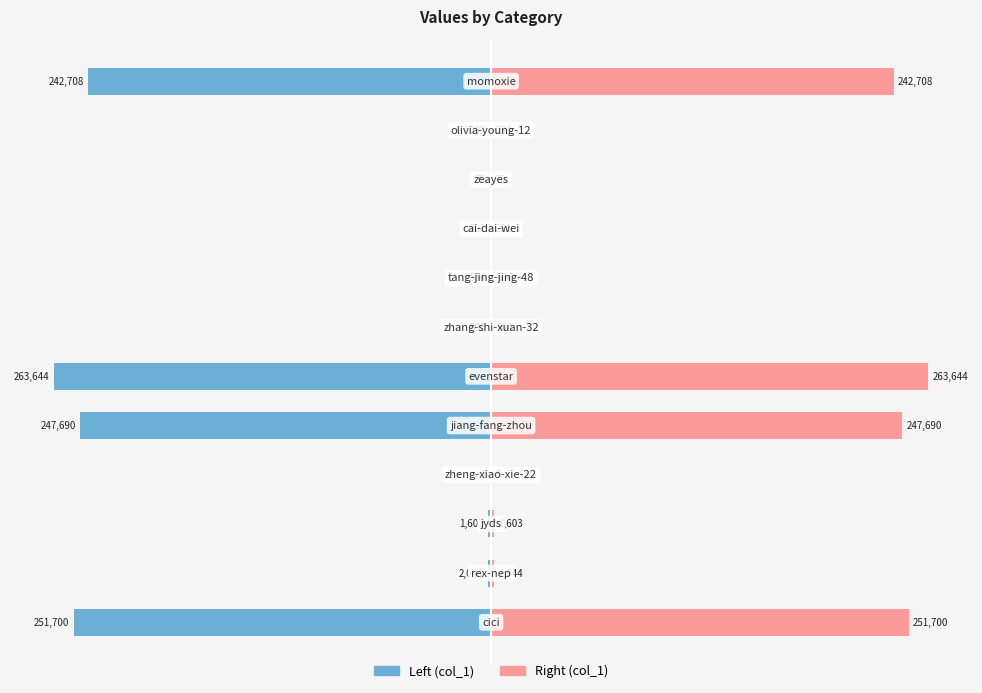

Which series has the widest spread of values?

Left (col_1)